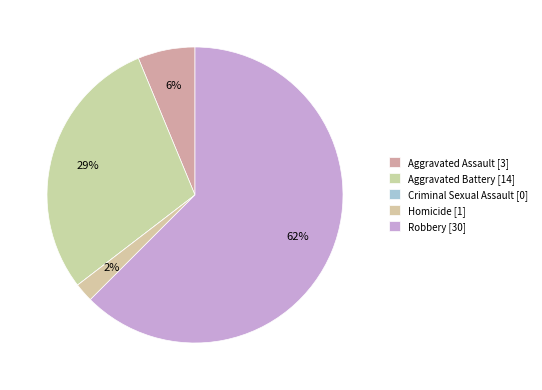

What percentage is the Aggravated Assault slice, to the nearest percent?

6%